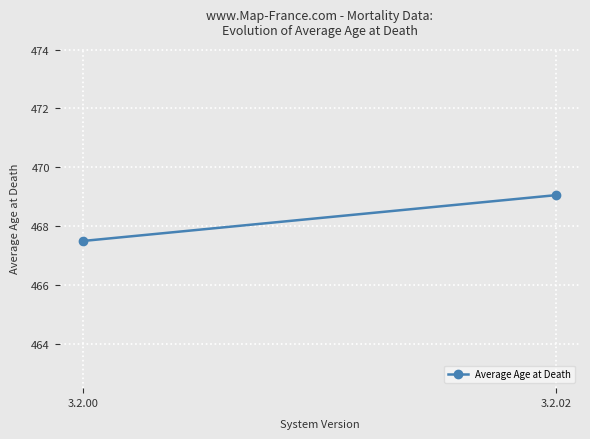

Where is the data nearest to the value 468?

3.2.00